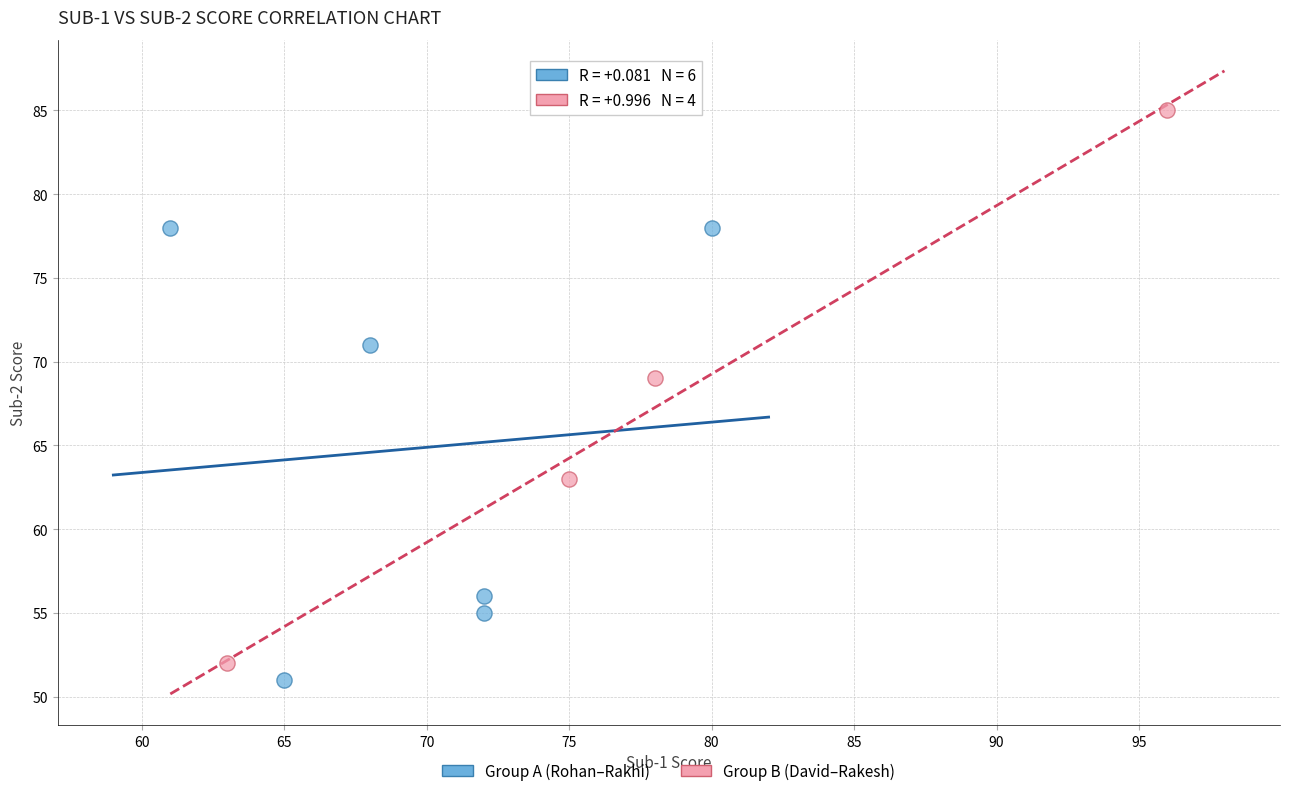

Which series has the widest spread of Y values?

Group B (David–Rakesh)